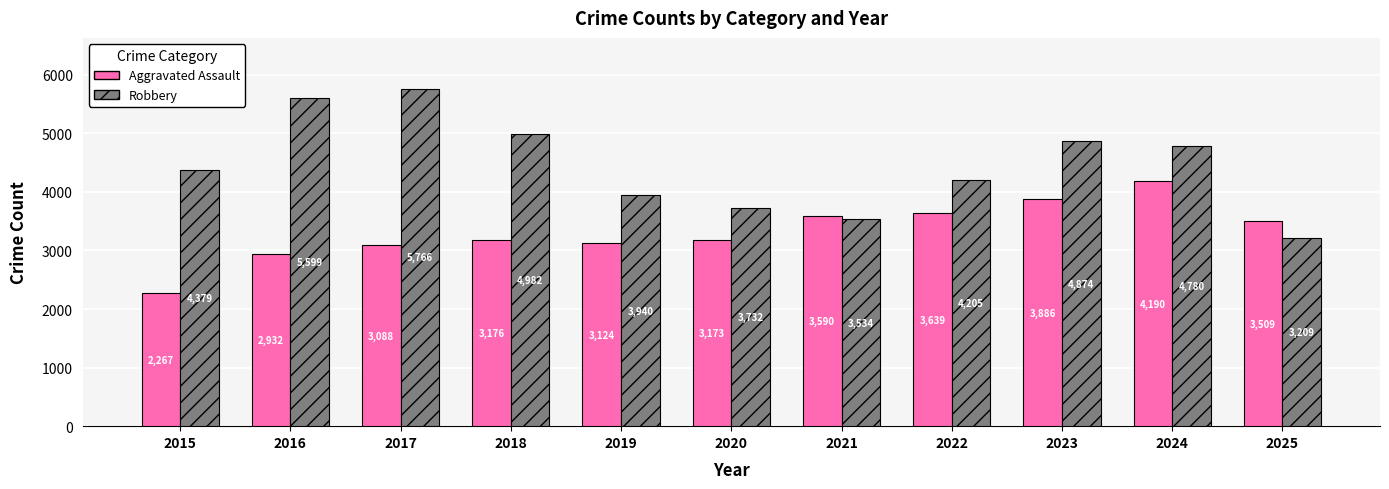

Reading left to right, what are all the values shown in this chart?

Aggravated Assault: 2015=2267	2016=2932	2017=3088	2018=3176	2019=3124	2020=3173	2021=3590	2022=3639	2023=3886	2024=4190	2025=3509
Robbery: 2015=4379	2016=5599	2017=5766	2018=4982	2019=3940	2020=3732	2021=3534	2022=4205	2023=4874	2024=4780	2025=3209